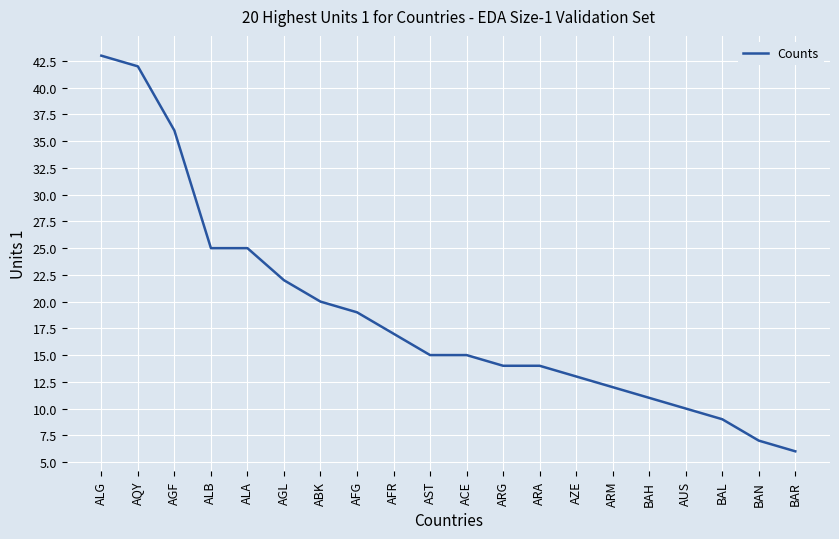

Which category has the highest value across all series?

ALG